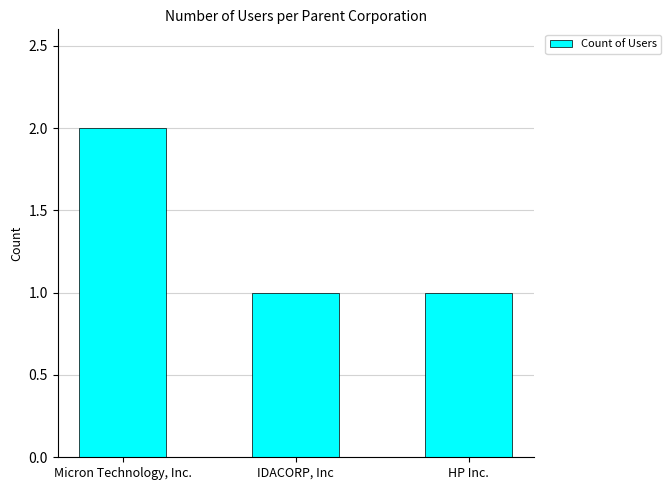

Reading left to right, transcribe all the data shown in this chart.

Micron Technology, Inc.=2	IDACORP, Inc=1	HP Inc.=1